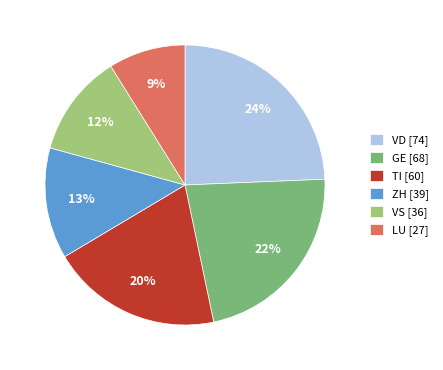

To the nearest percent, what portion does VD [74] represent?

24%